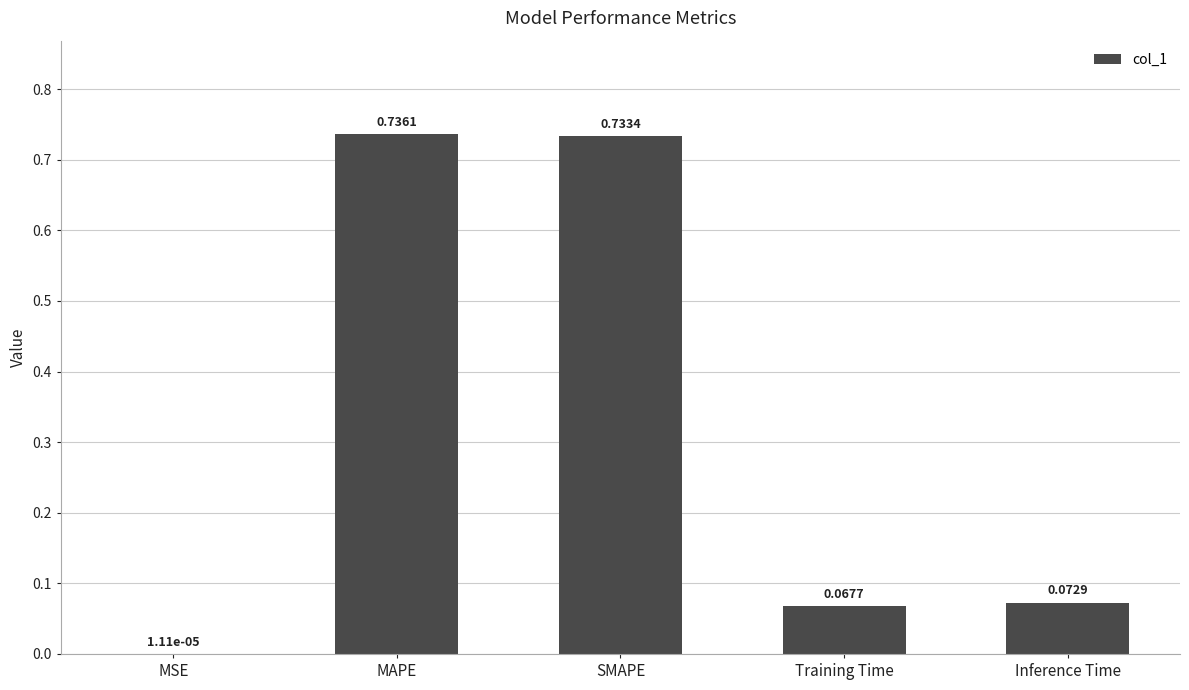

Between Training Time and Inference Time, which is larger?

Inference Time